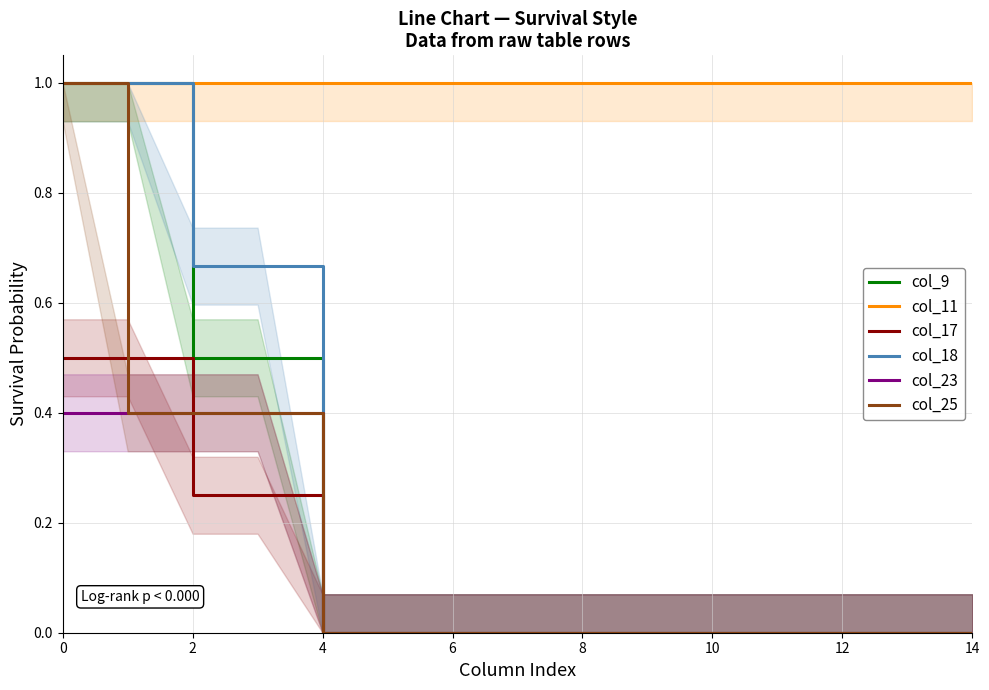

How many series are shown in this chart?

6